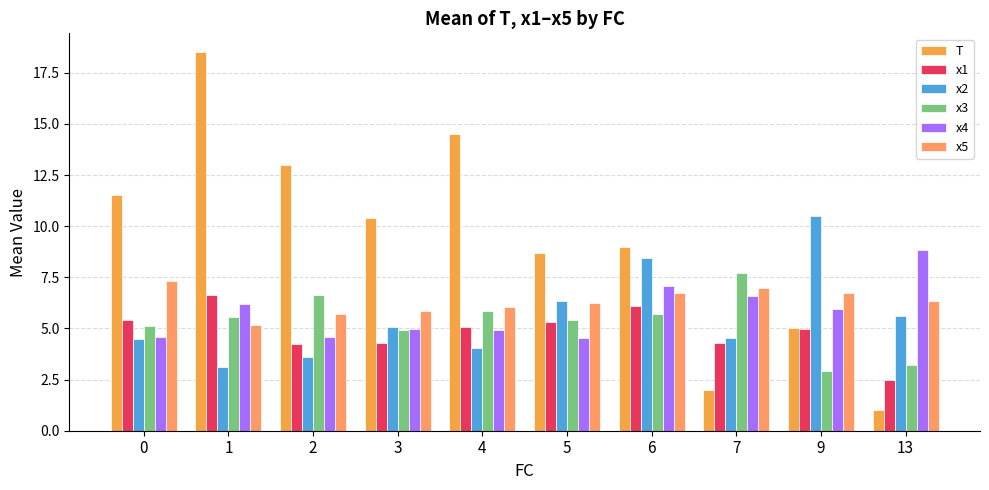

Is the value of x2 at 7 greater than the value of x3 at 13?

Yes